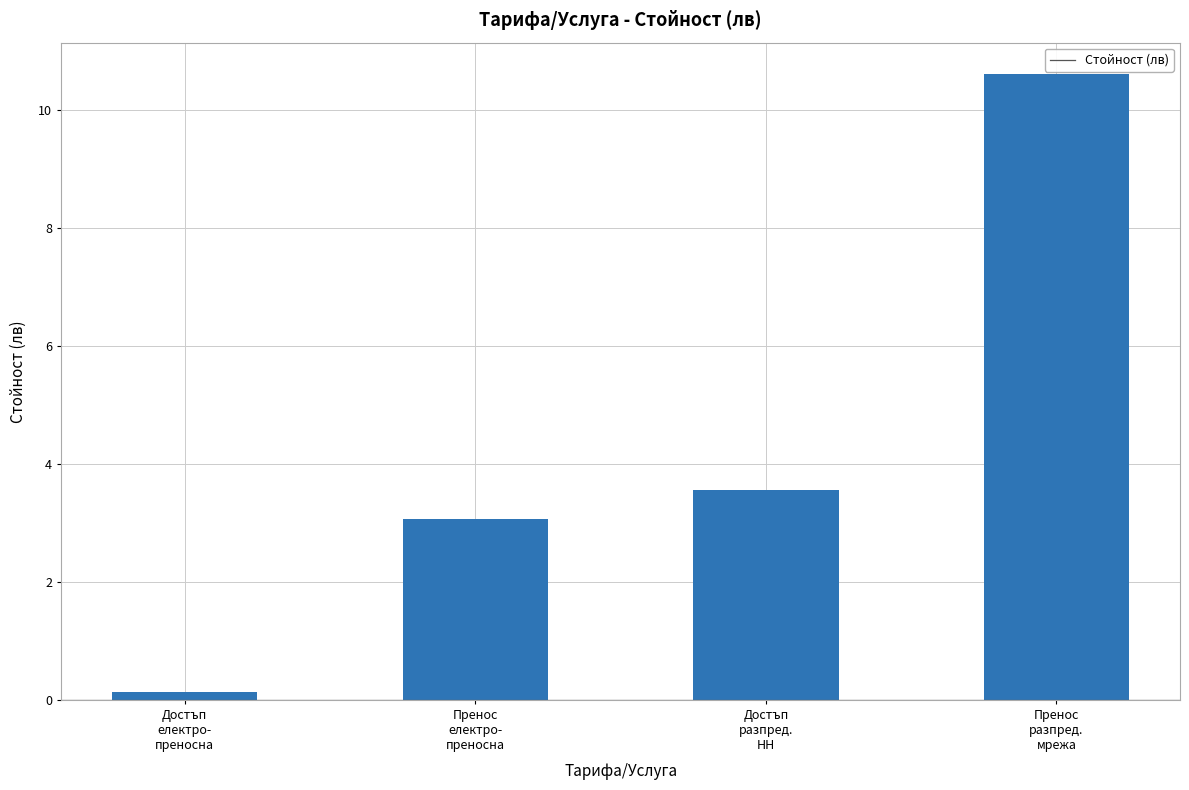

What is the change in value from Достъп
електро-
преносна to Пренос
разпред.
мрежа?

+10.5